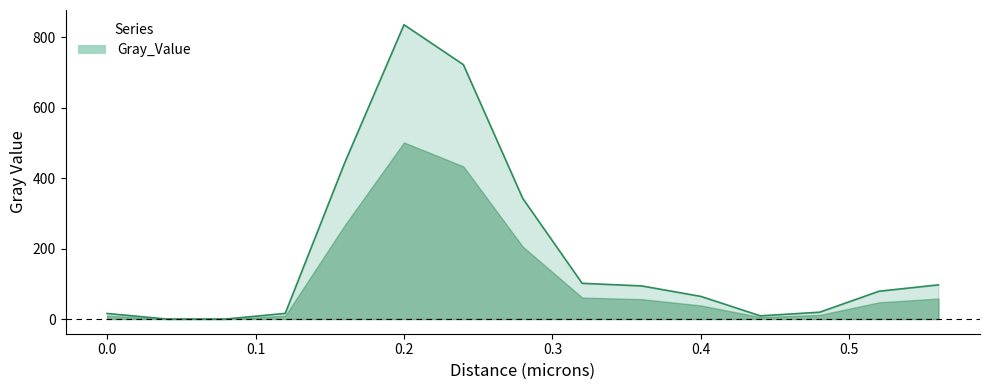

What is the greatest value displayed?

836.0